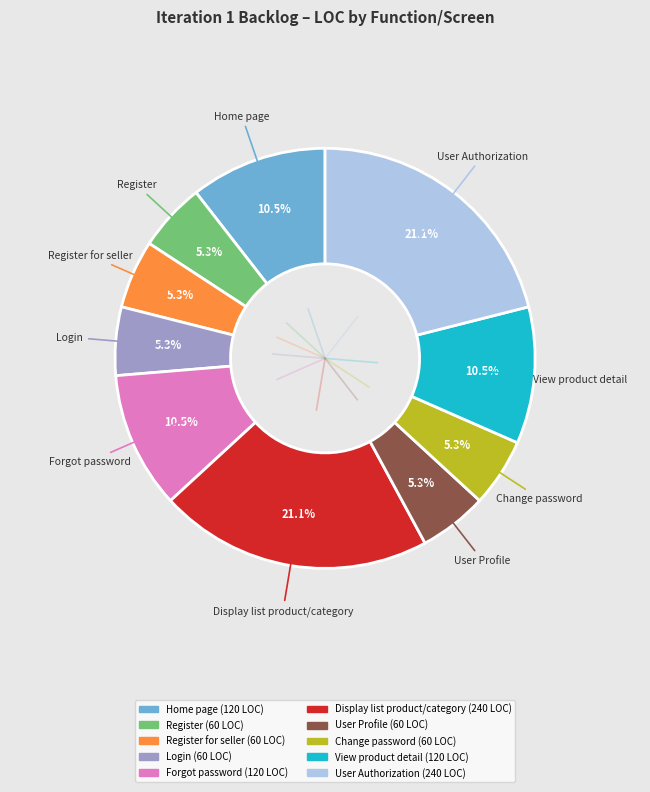

Is there a majority slice in this chart?

No